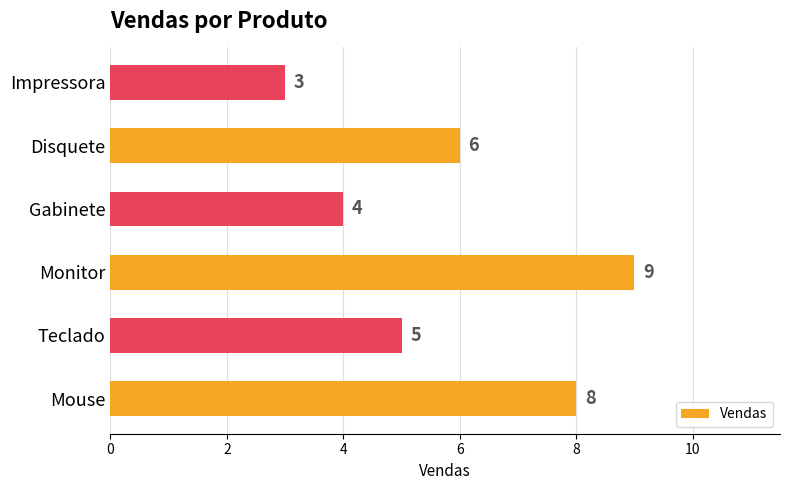

What is the difference between the values at Gabinete and Monitor?

5